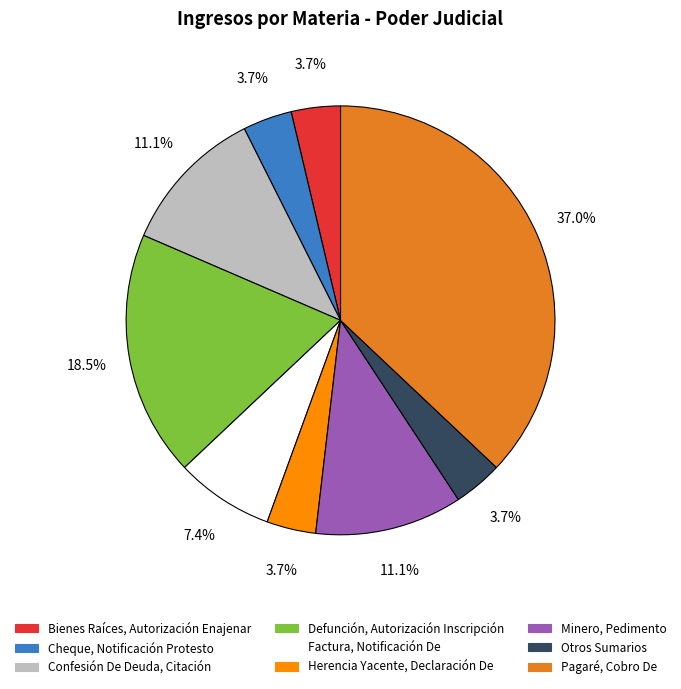

How many slices are in this pie chart?

9